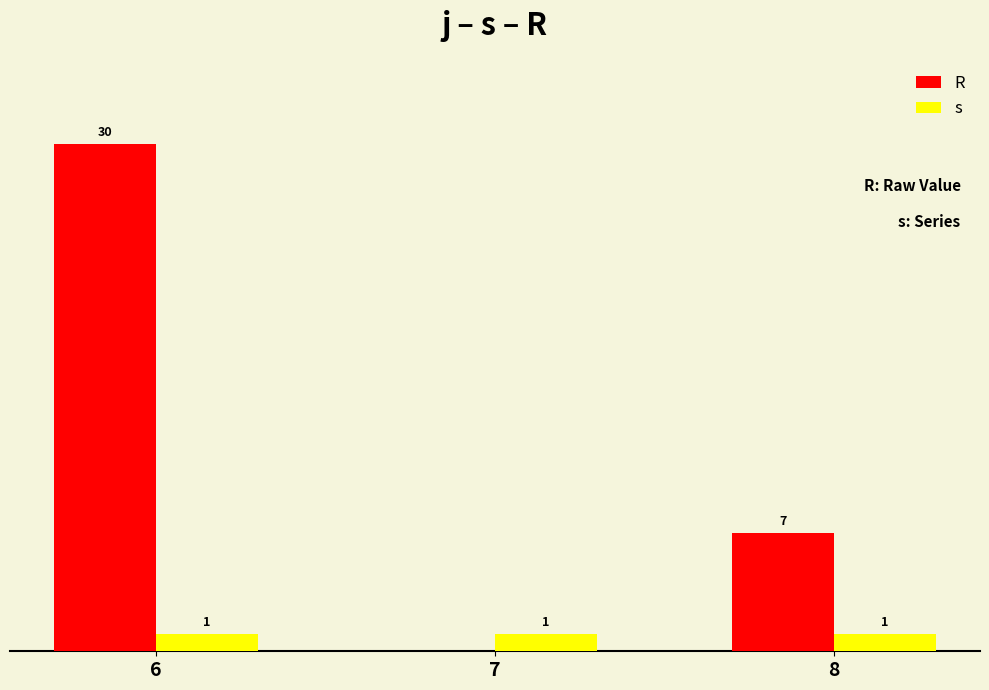

Between 7 and 8, which series saw the biggest shift?

R